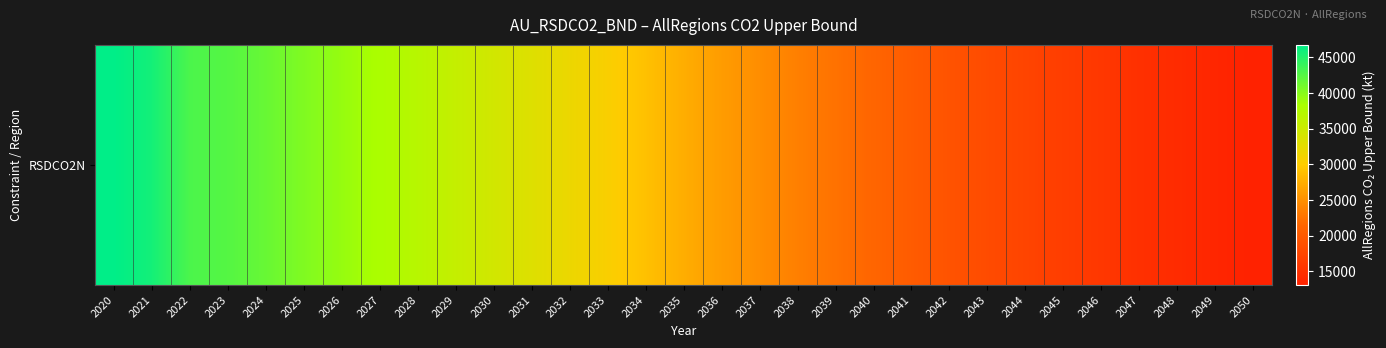

What is the greatest value displayed?

46744.4